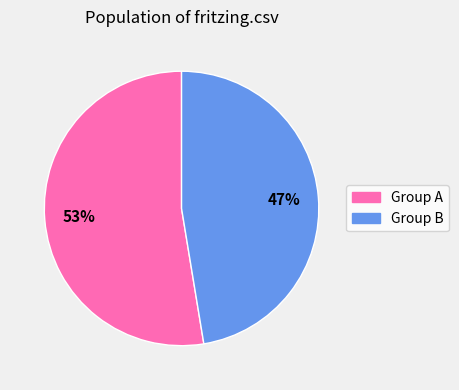

Is there any slice that represents more than half of the pie?

Yes